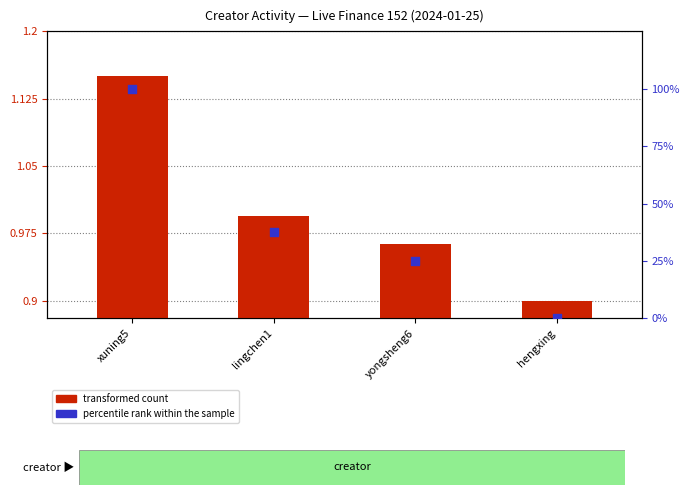

Which series reaches the minimum Y coordinate?

percentile rank within the sample